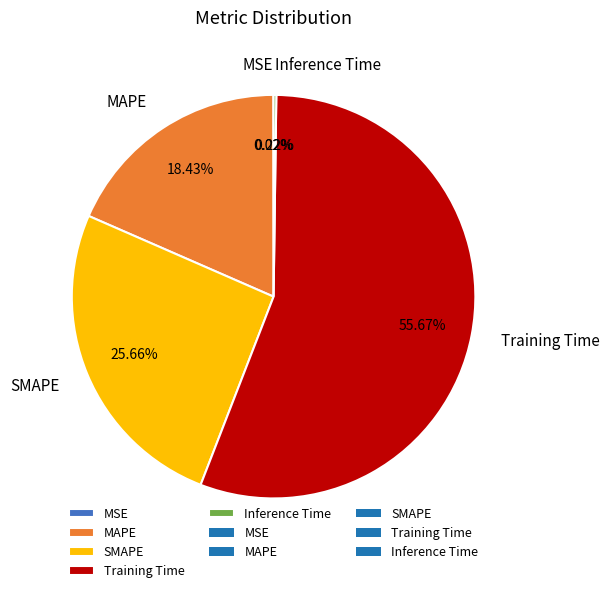

Do SMAPE and Training Time together represent more than half of the pie?

Yes